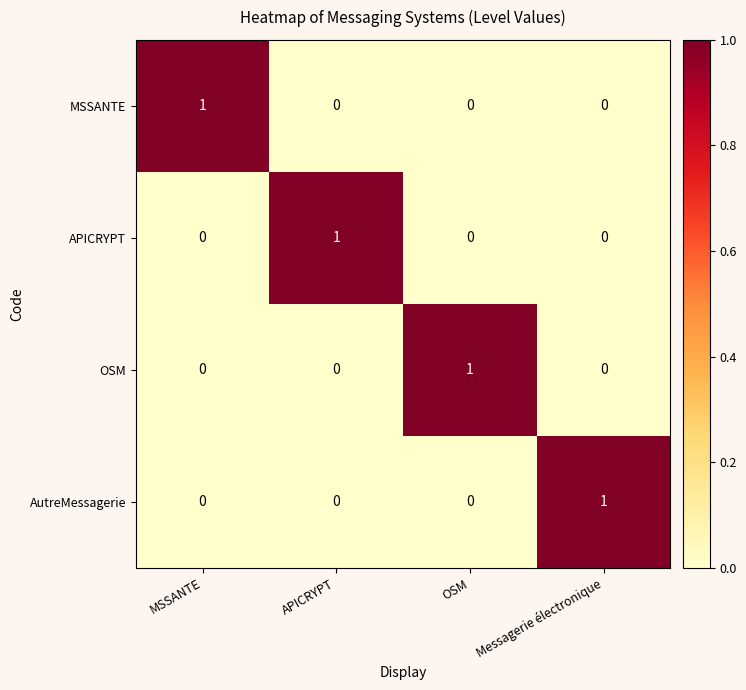

At which label does MSSANTE reach its peak?

MSSANTE